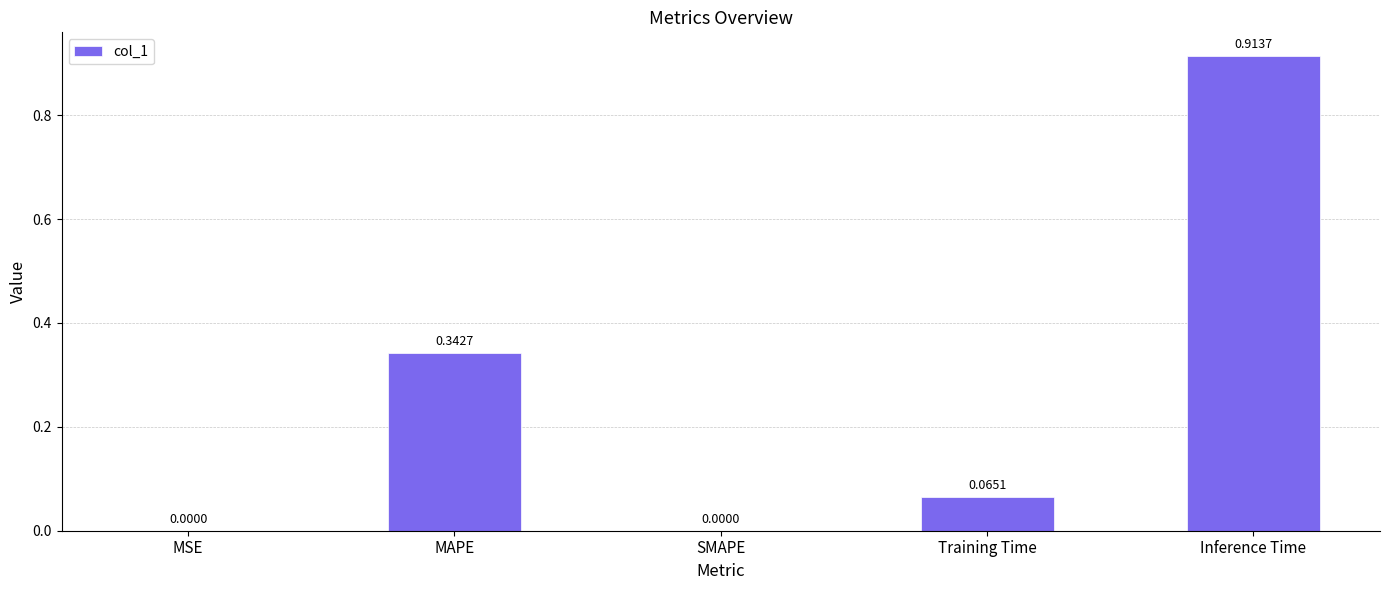

What is the sum of the values at Training Time and MAPE?

0.4